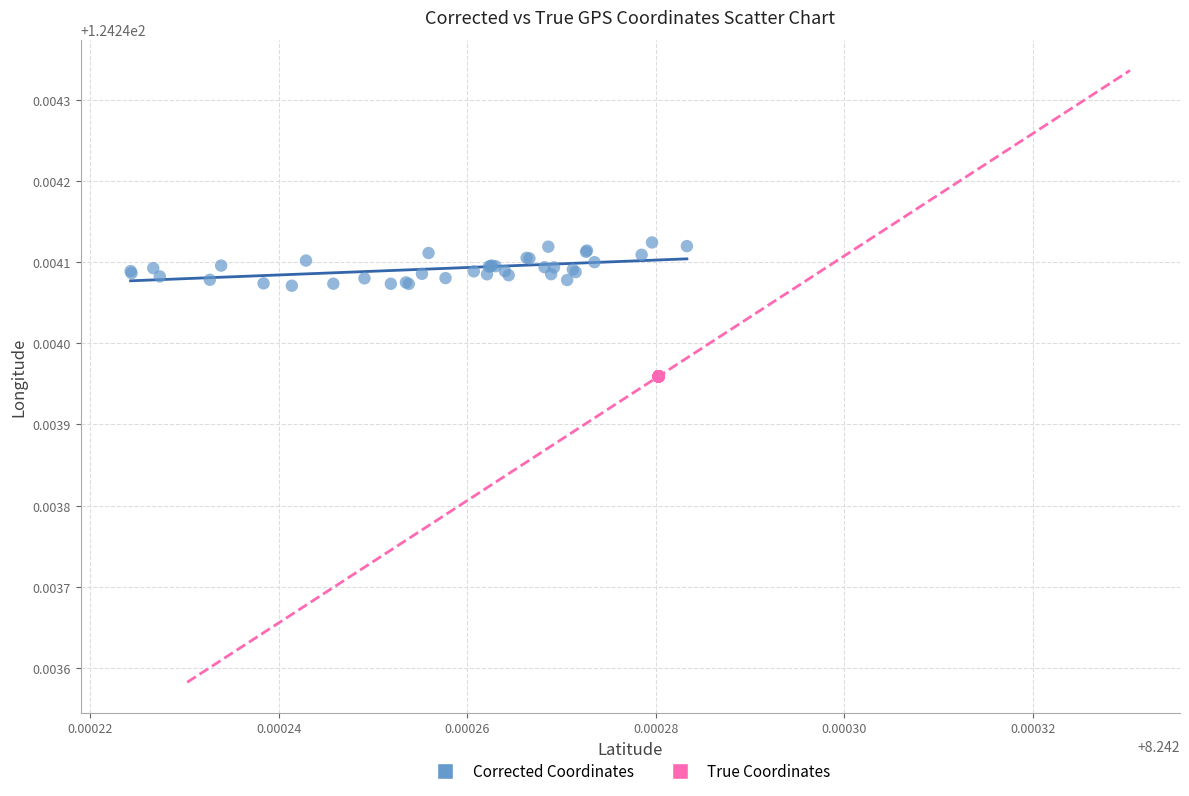

Which series contains the highest Y value?

Corrected Coordinates